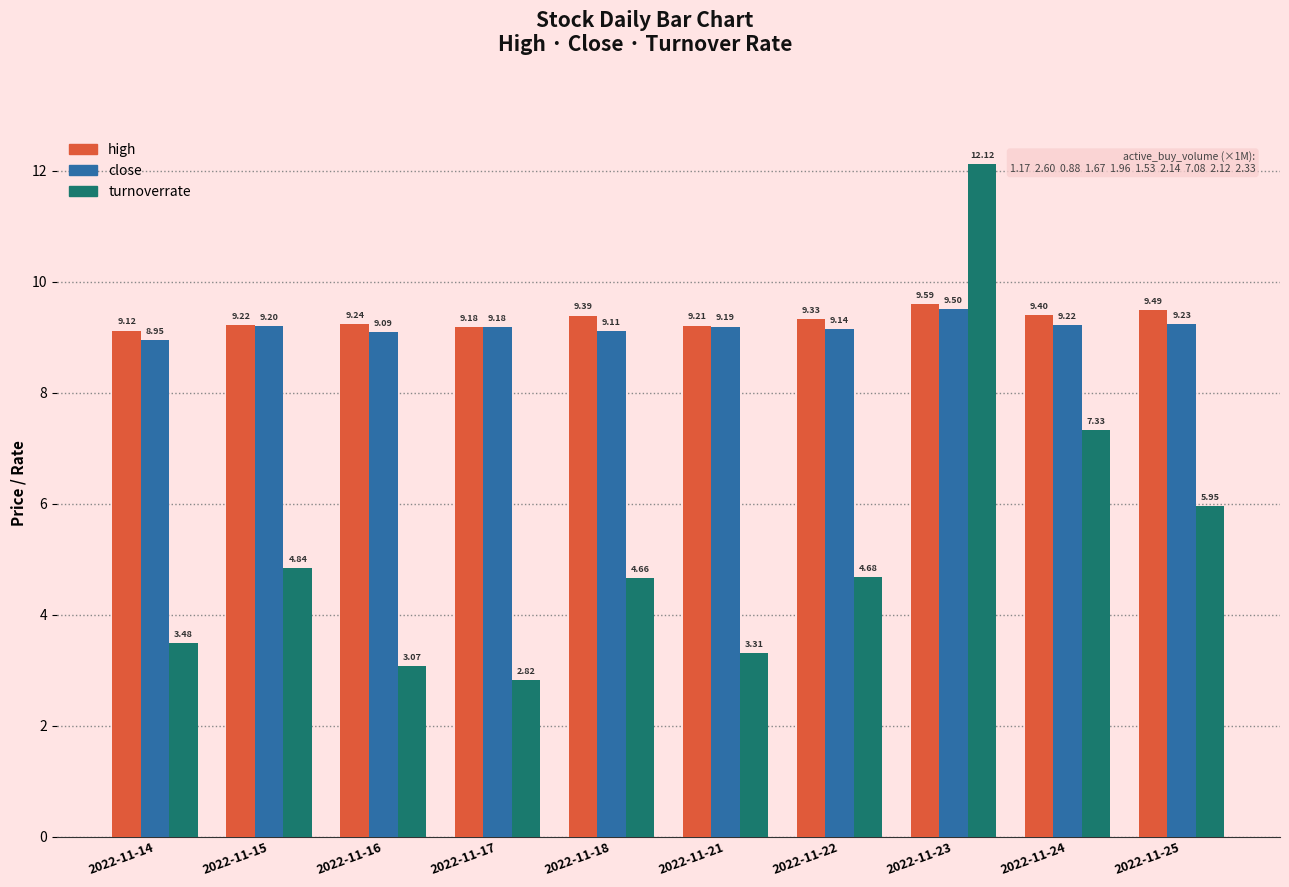

What is the spread (max minus min) of values at 2022-11-24?

2.1